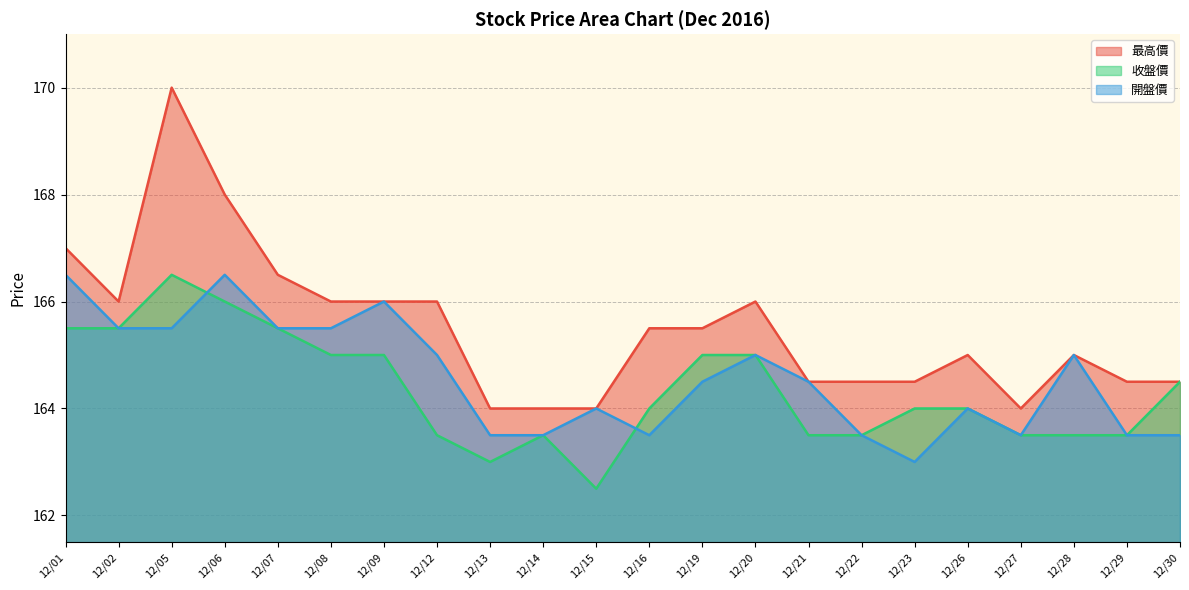

What is the greatest value displayed?

170.0